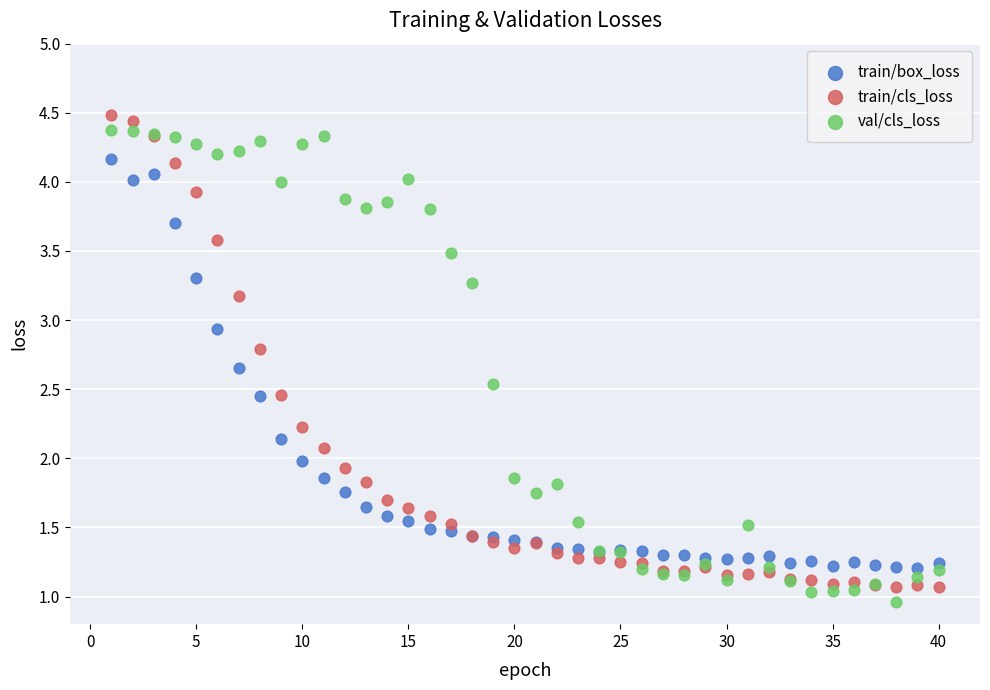

What is the X range (max minus min) for the scatter plot?

39.0